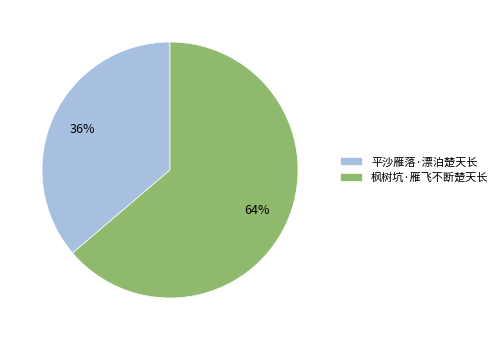

What is the majority slice?

枫树坑·雁飞不断楚天长